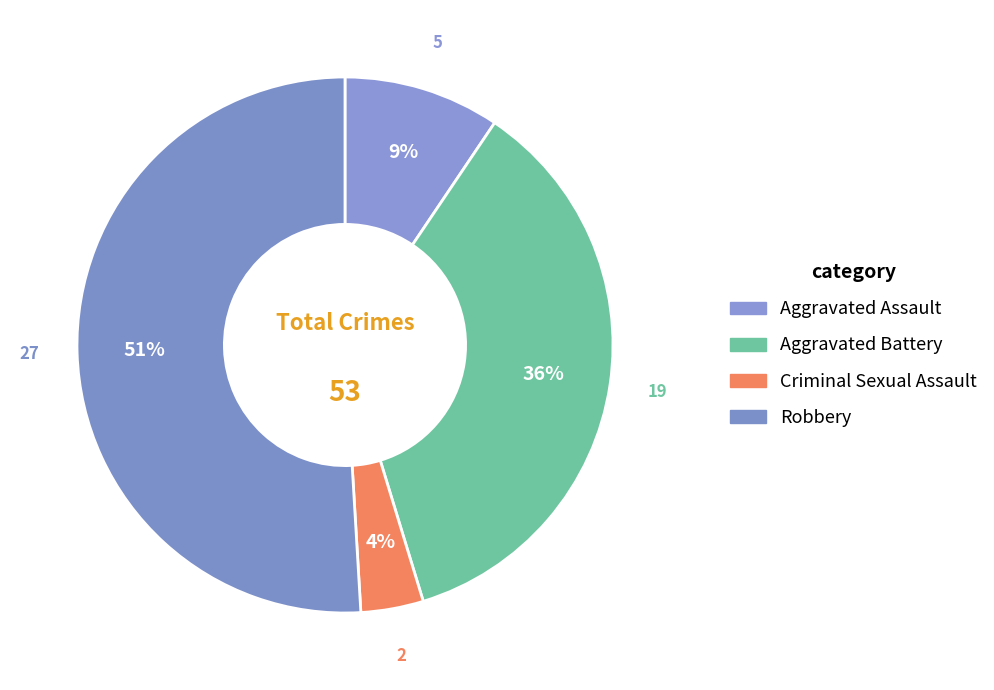

To the nearest percent, what portion does Robbery represent?

51%